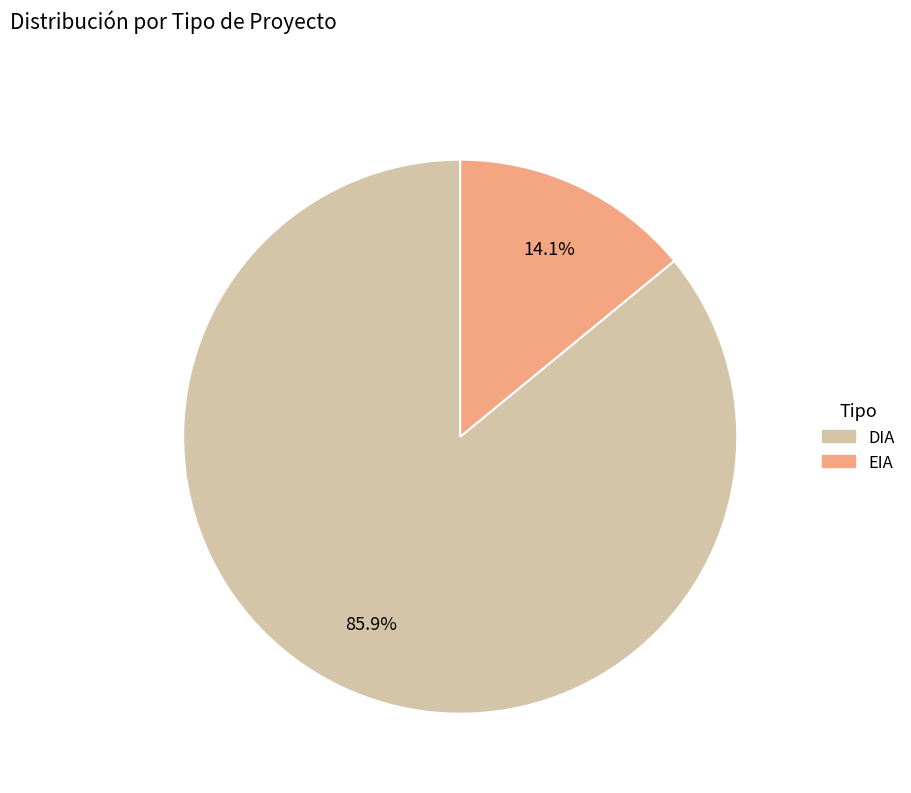

Which category accounts for the majority?

DIA